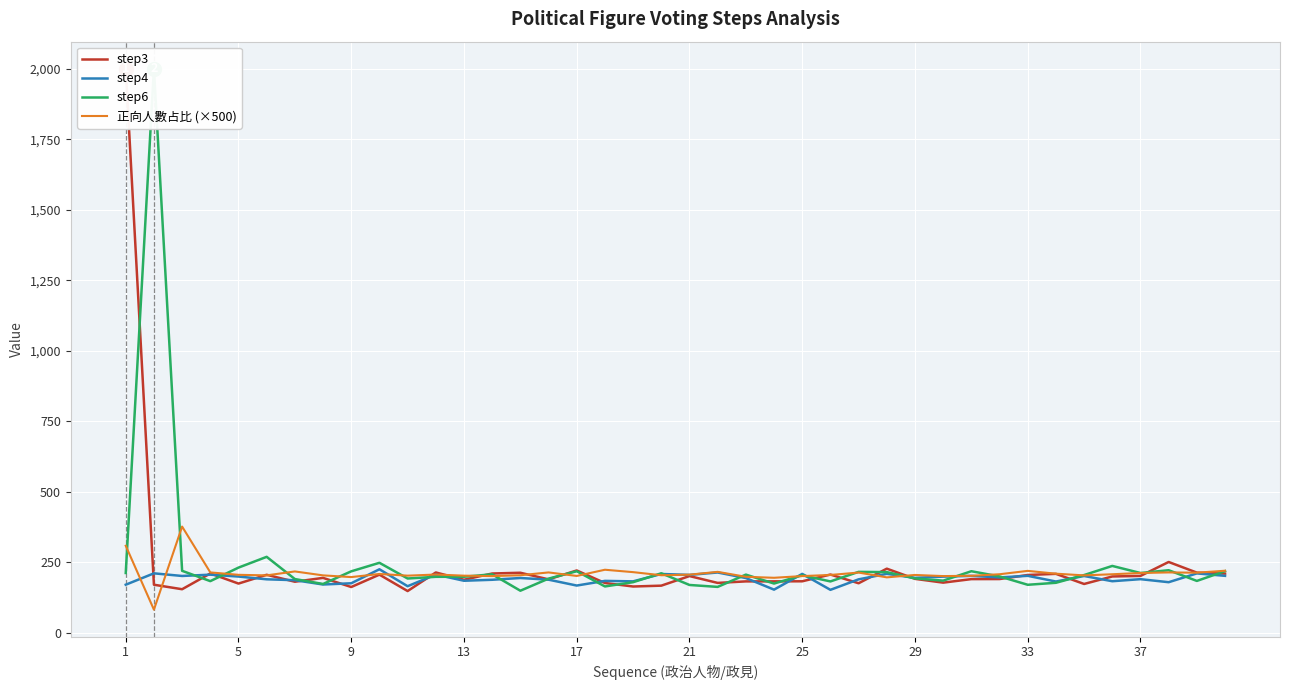

What is the minimum value for 正向人數占比 (×500)?

82.5